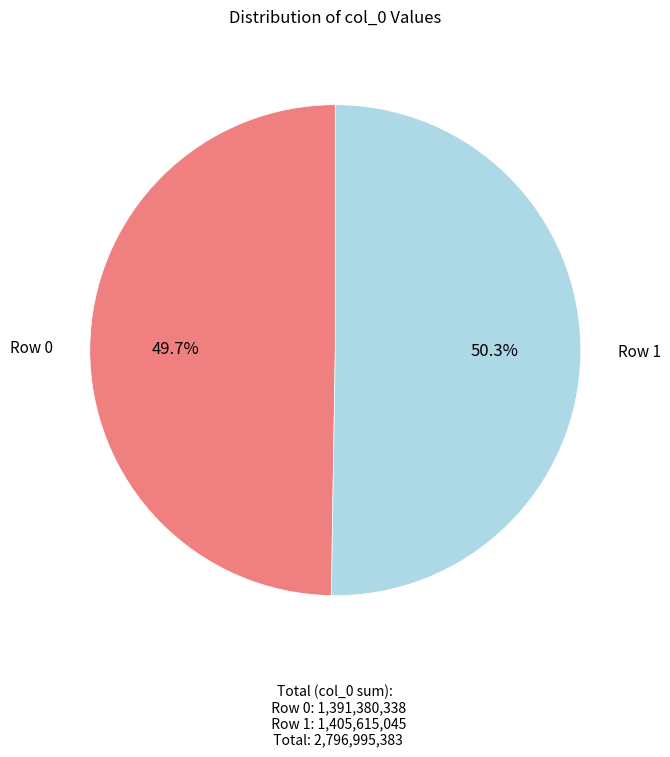

What is the ratio of the value at Row 0 to the value at Row 1?

1.0